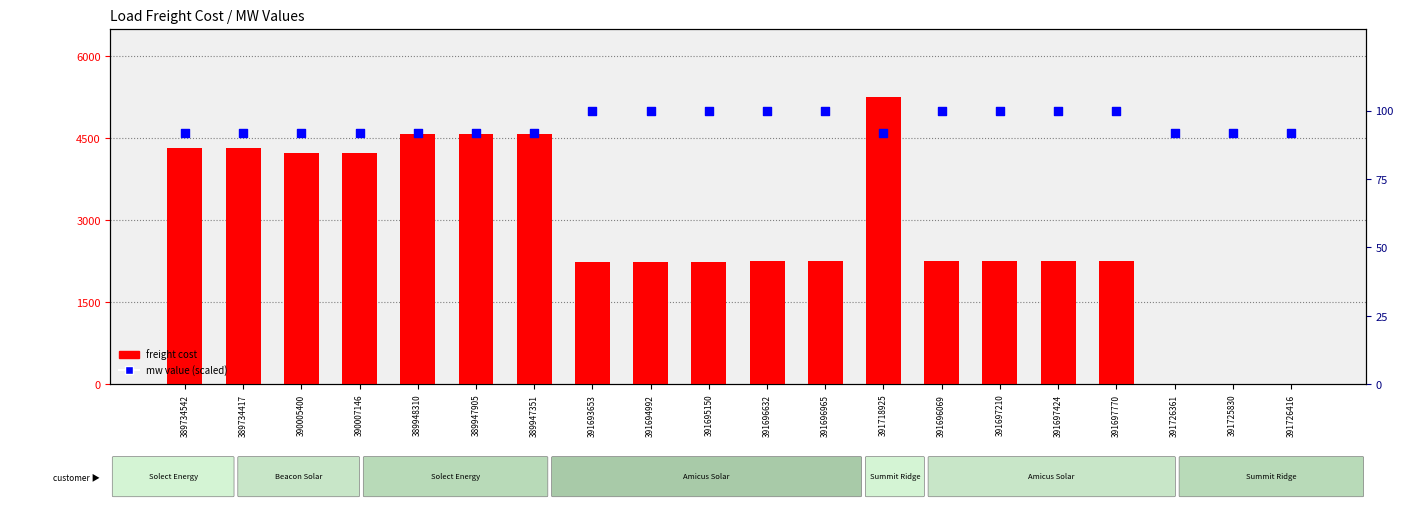

Which series has the largest total across all categories?

freight cost